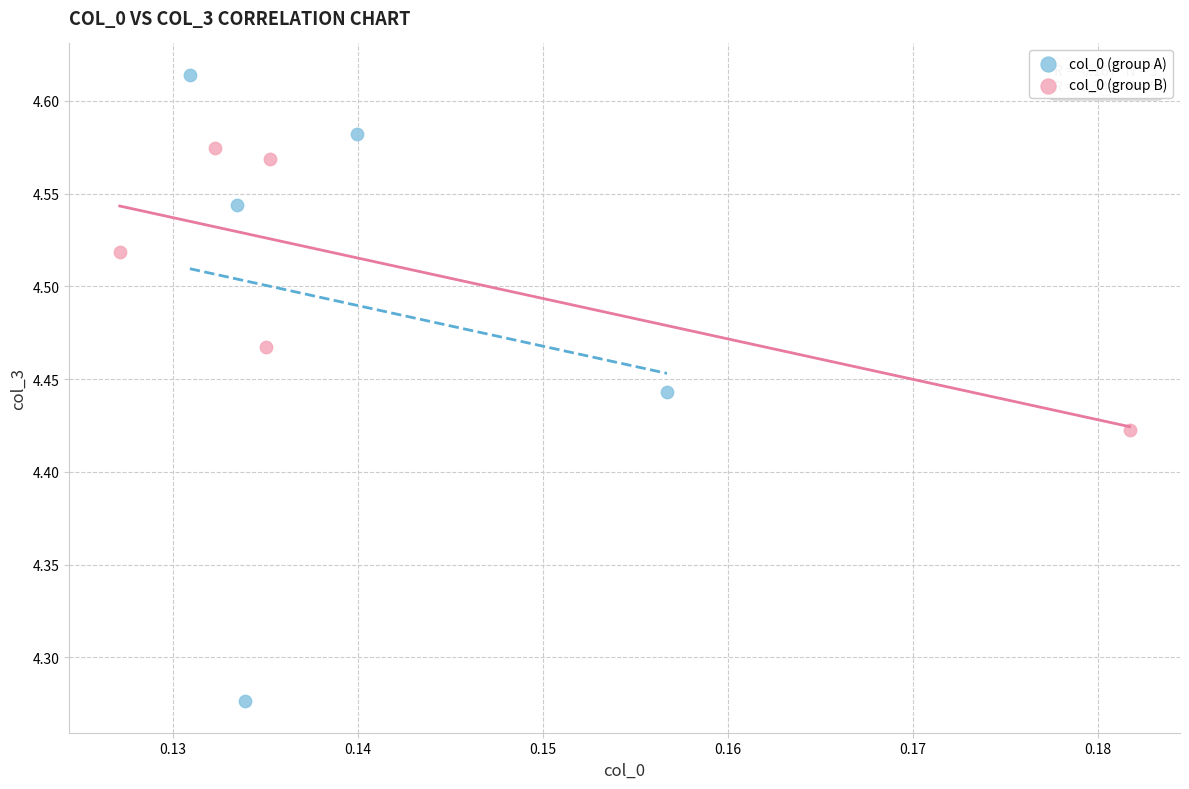

Which series contains the lowest Y value?

col_0 (group A)